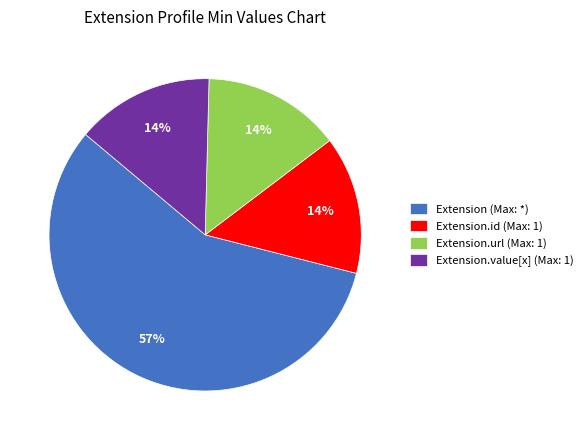

Count the number of slices in the pie.

4